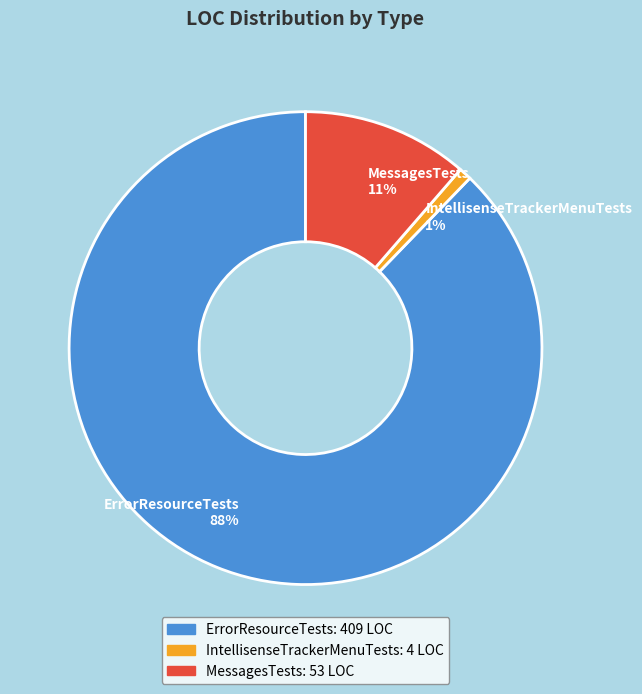

Do MessagesTests and IntellisenseTrackerMenuTests together represent more than half of the pie?

No